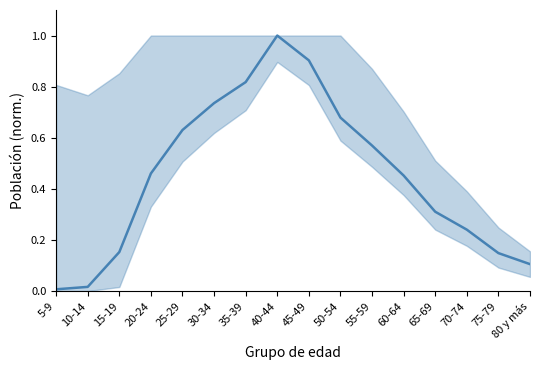

True or false: the data has more than 1 interior local peaks.

False